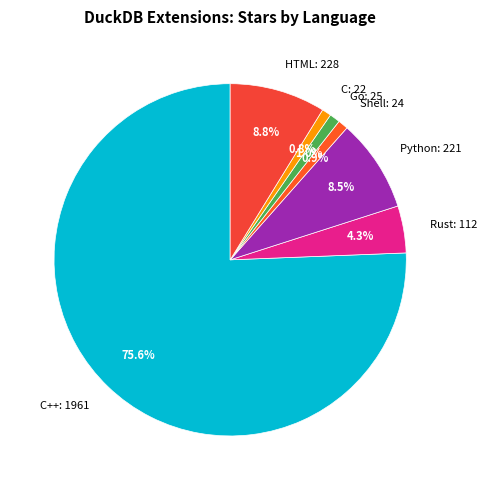

To the nearest percent, what is the average slice percentage?

14%